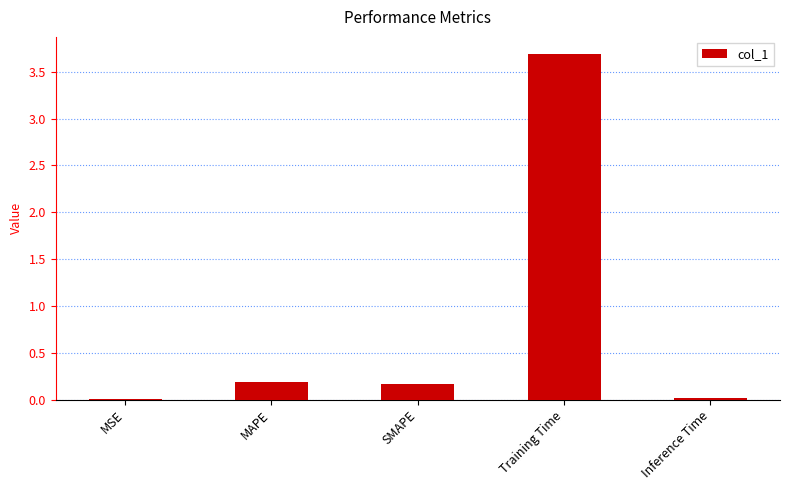

Are the bars horizontal?

No